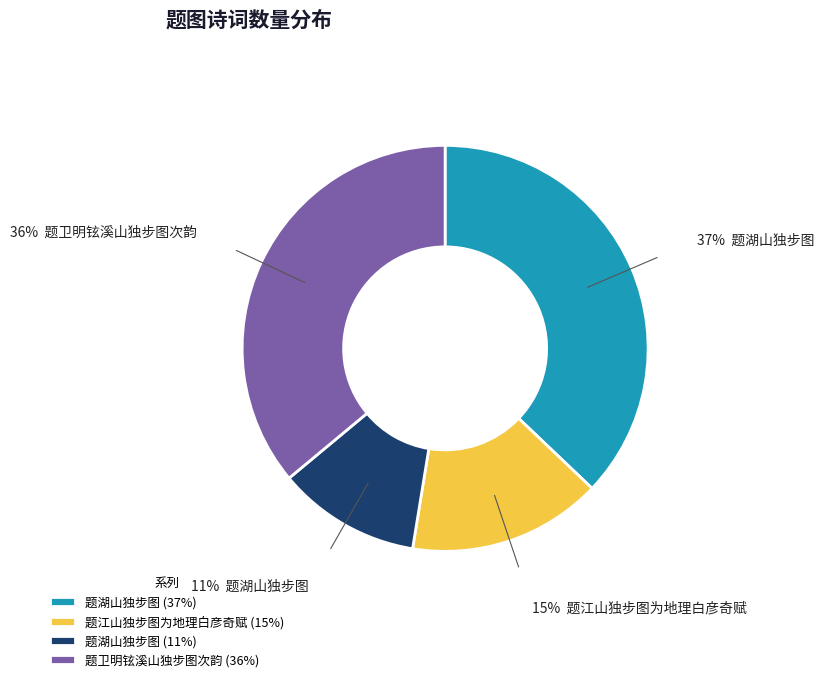

Is there a majority slice in this chart?

No